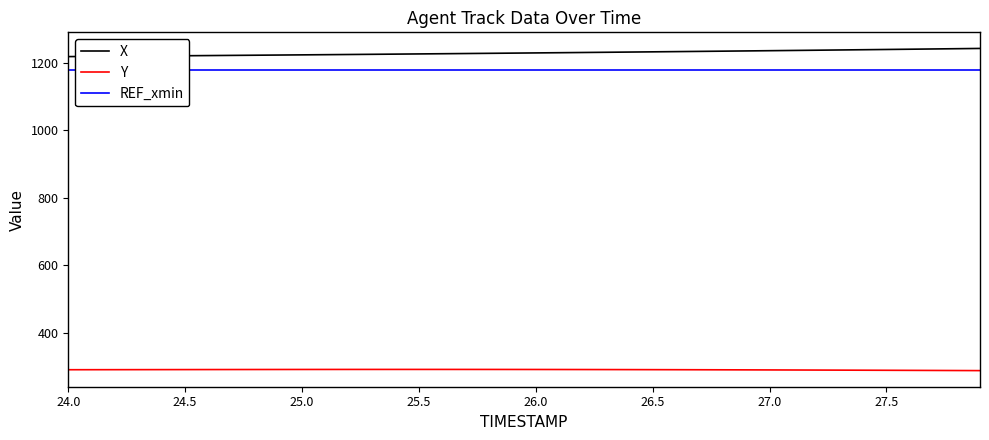

Reading right to left, transcribe all the data shown in this chart.

X: 1242.4	1241.7	1240.9	1240.1	1239.4	1238.6	1237.9	1237.2	1236.5	1235.8	1235.1	1234.4	1233.7	1233.0	1232.4	1231.7	1231.1	1230.4	1229.8	1229.2	1228.6	1228.0	1227.4	1226.8	1226.2	1225.6	1225.1	1224.5	1224.0	1223.4	1222.9	1222.4	1221.9	1221.3	1220.8	1220.3	1219.8	1219.3	1218.8	1218.3
Y: 288.7	288.9	289.2	289.4	289.6	289.9	290.1	290.3	290.5	290.7	290.9	291.0	291.2	291.4	291.5	291.6	291.7	291.8	291.9	292.0	292.1	292.1	292.2	292.2	292.2	292.2	292.2	292.2	292.1	292.1	292.0	291.9	291.9	291.8	291.7	291.6	291.5	291.4	291.4	291.3
REF_xmin: 1177.1	1177.1	1177.1	1177.1	1177.1	1177.1	1177.1	1177.1	1177.1	1177.1	1177.1	1177.1	1177.1	1177.1	1177.1	1177.1	1177.1	1177.1	1177.1	1177.1	1177.1	1177.1	1177.1	1177.1	1177.1	1177.1	1177.1	1177.1	1177.1	1177.1	1177.1	1177.1	1177.1	1177.1	1177.1	1177.1	1177.1	1177.1	1177.1	1177.1